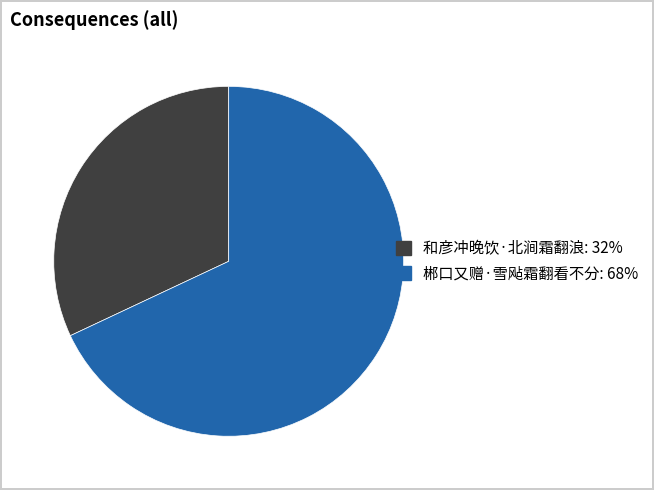

How many segments does this pie chart have?

2